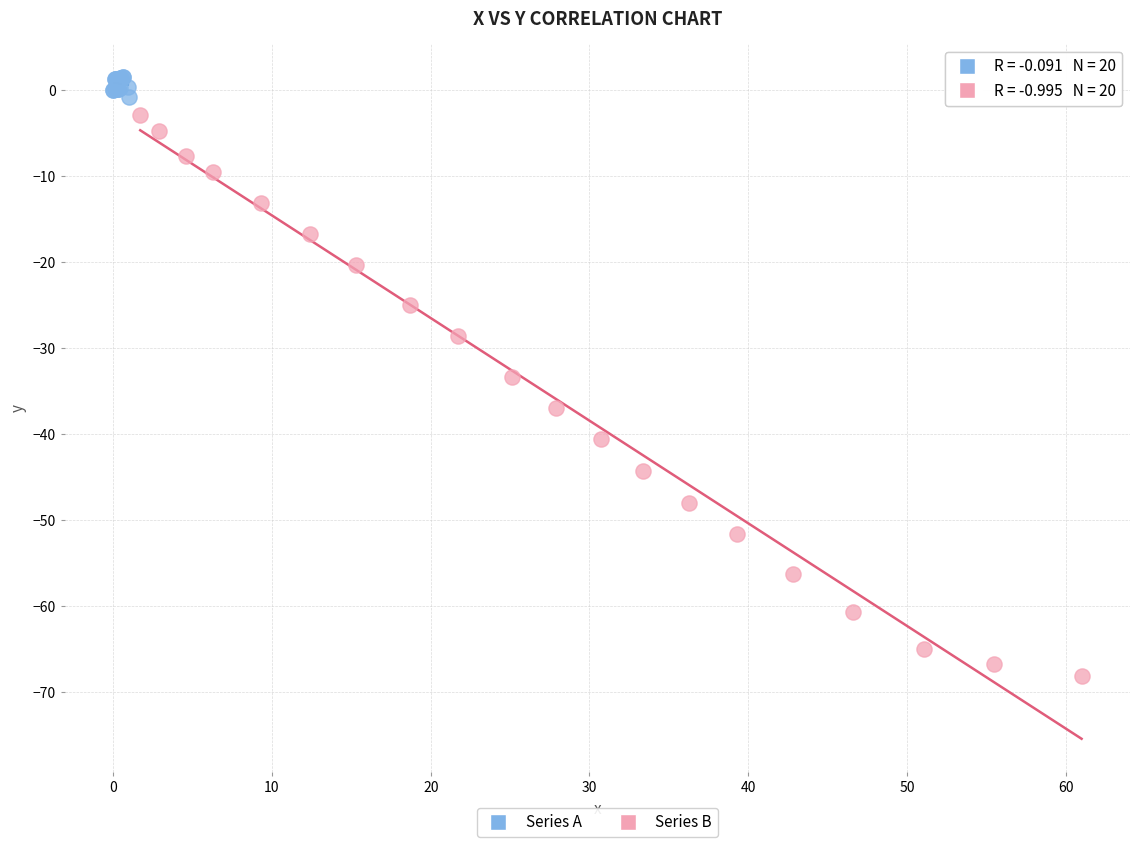

Which series contains the lowest Y value?

Series B